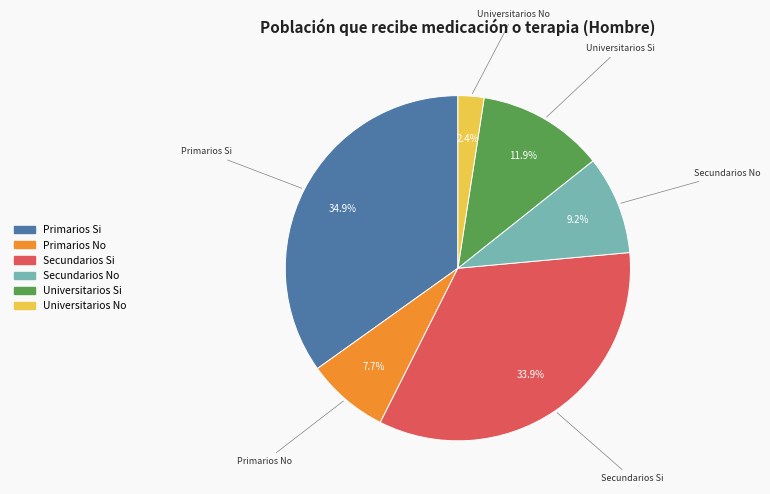

How many segments does this pie chart have?

6